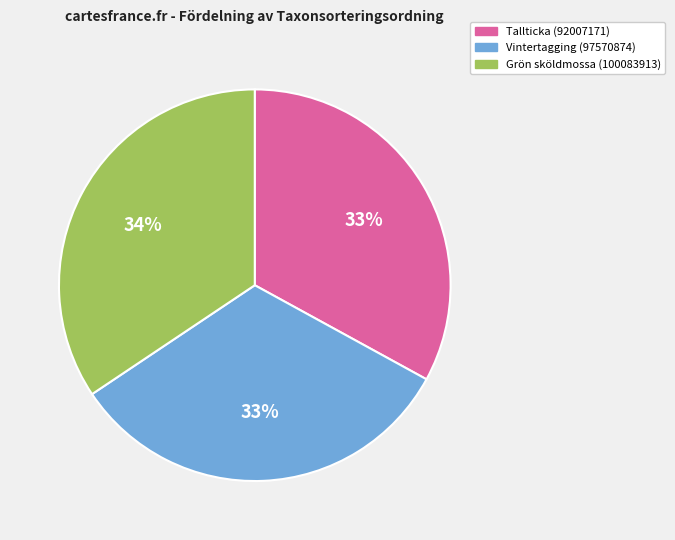

Combined, do Tallticka (92007171) and Vintertagging (97570874) account for over 50%?

Yes